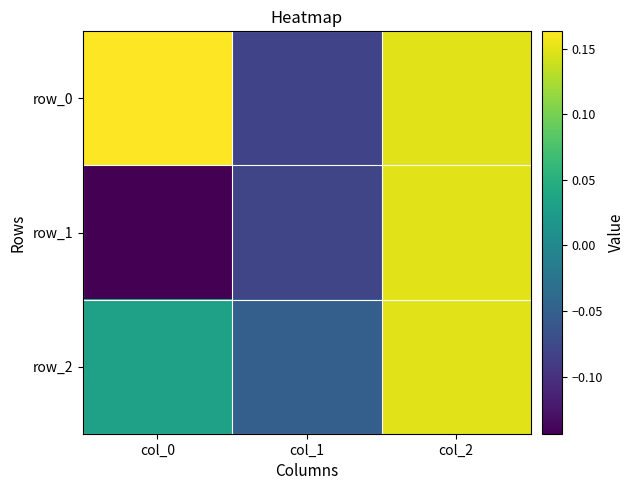

At how many categories does at least one series exceed 0?

2